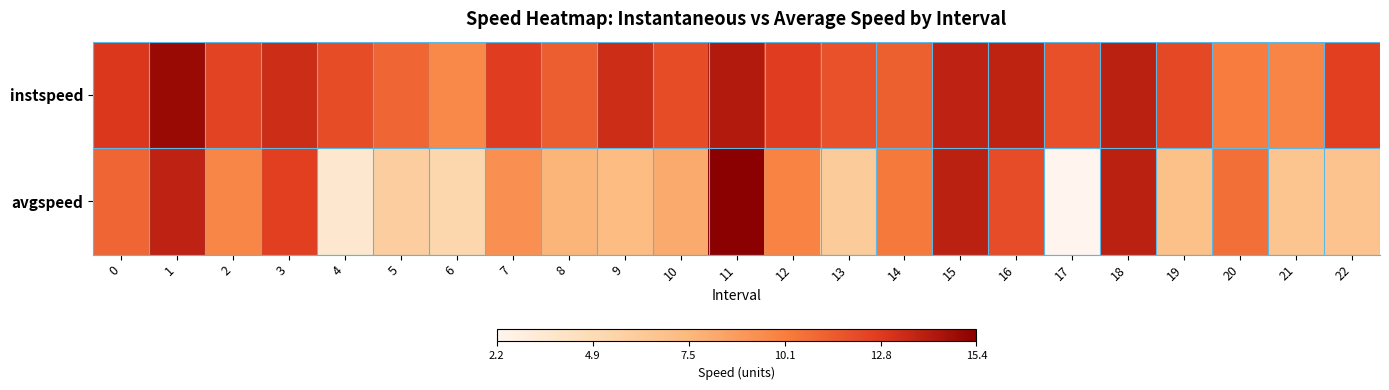

What is the difference between the highest and lowest values at 16?

1.7